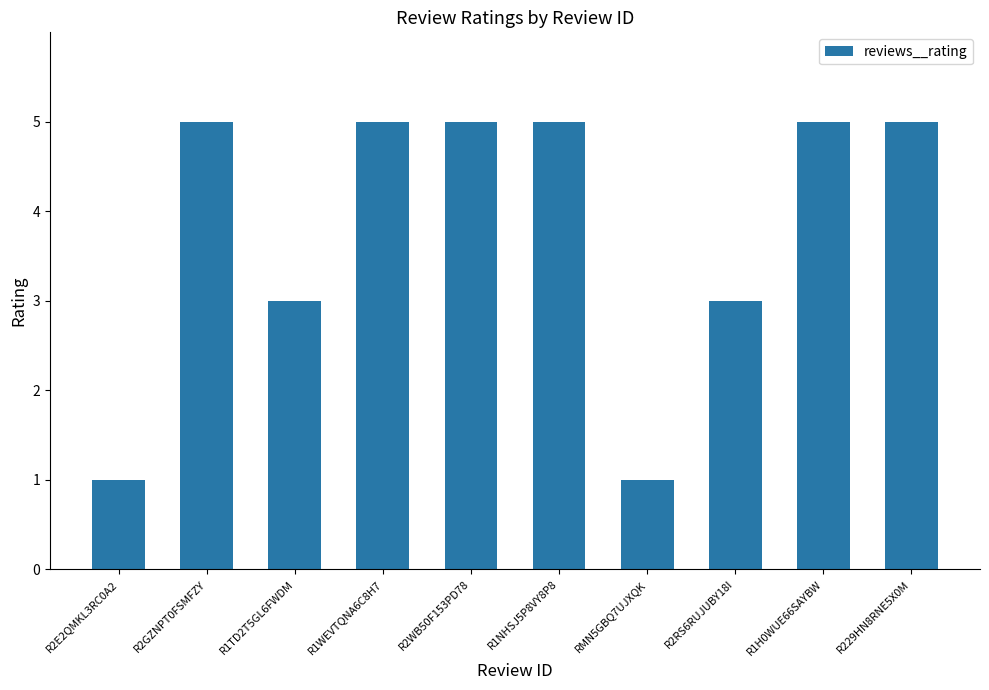

How many bars are there in total?

10